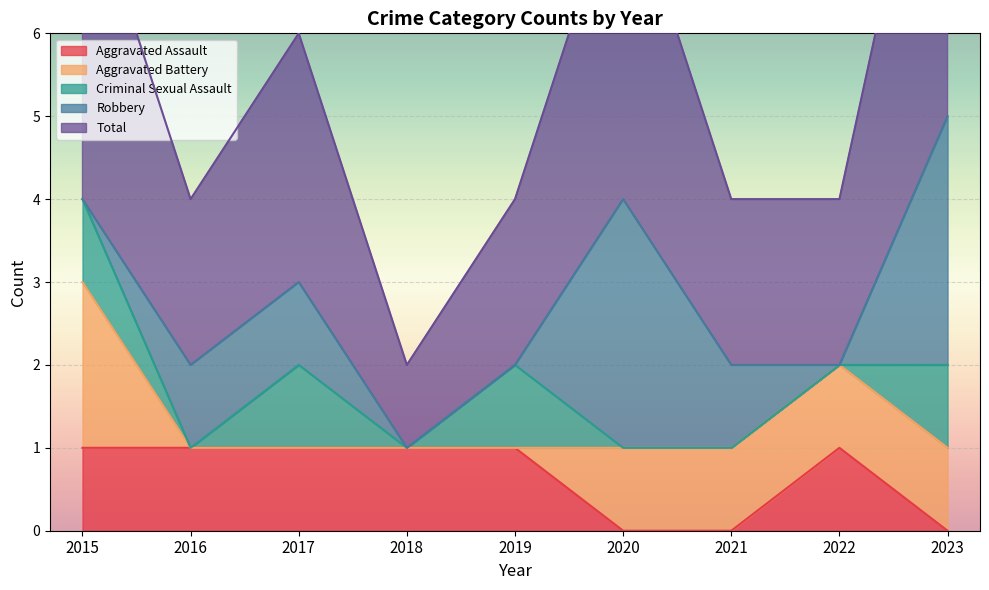

Which series has the largest total across all categories?

Total